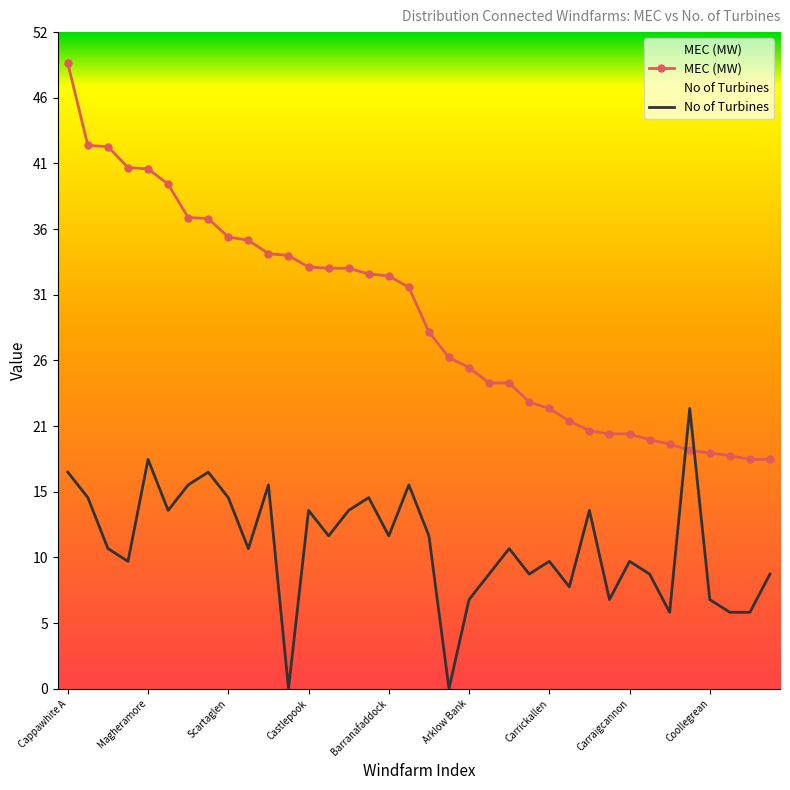

What is the difference between the No of Turbines values at Scartaglen and Barranafaddock?

3.0